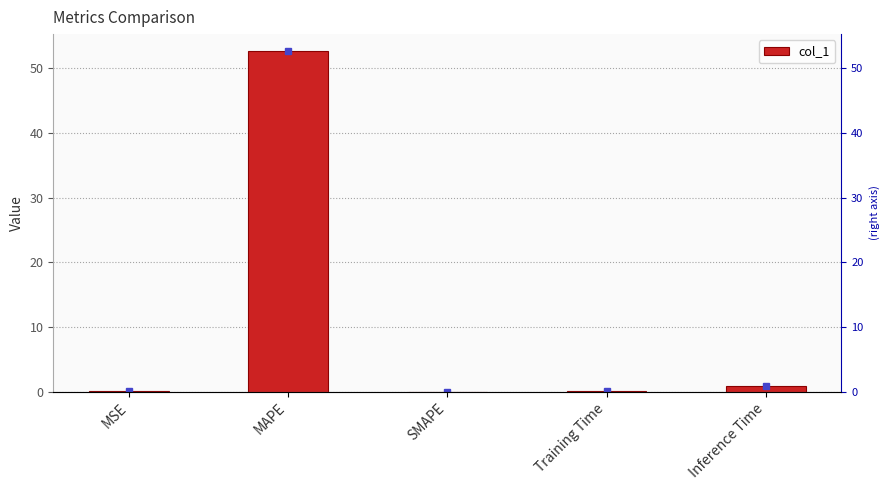

How many bars are there in total?

5